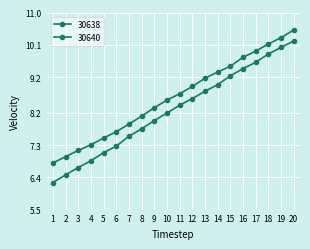

True or false: 30640 and 30638 cross at least once.

False